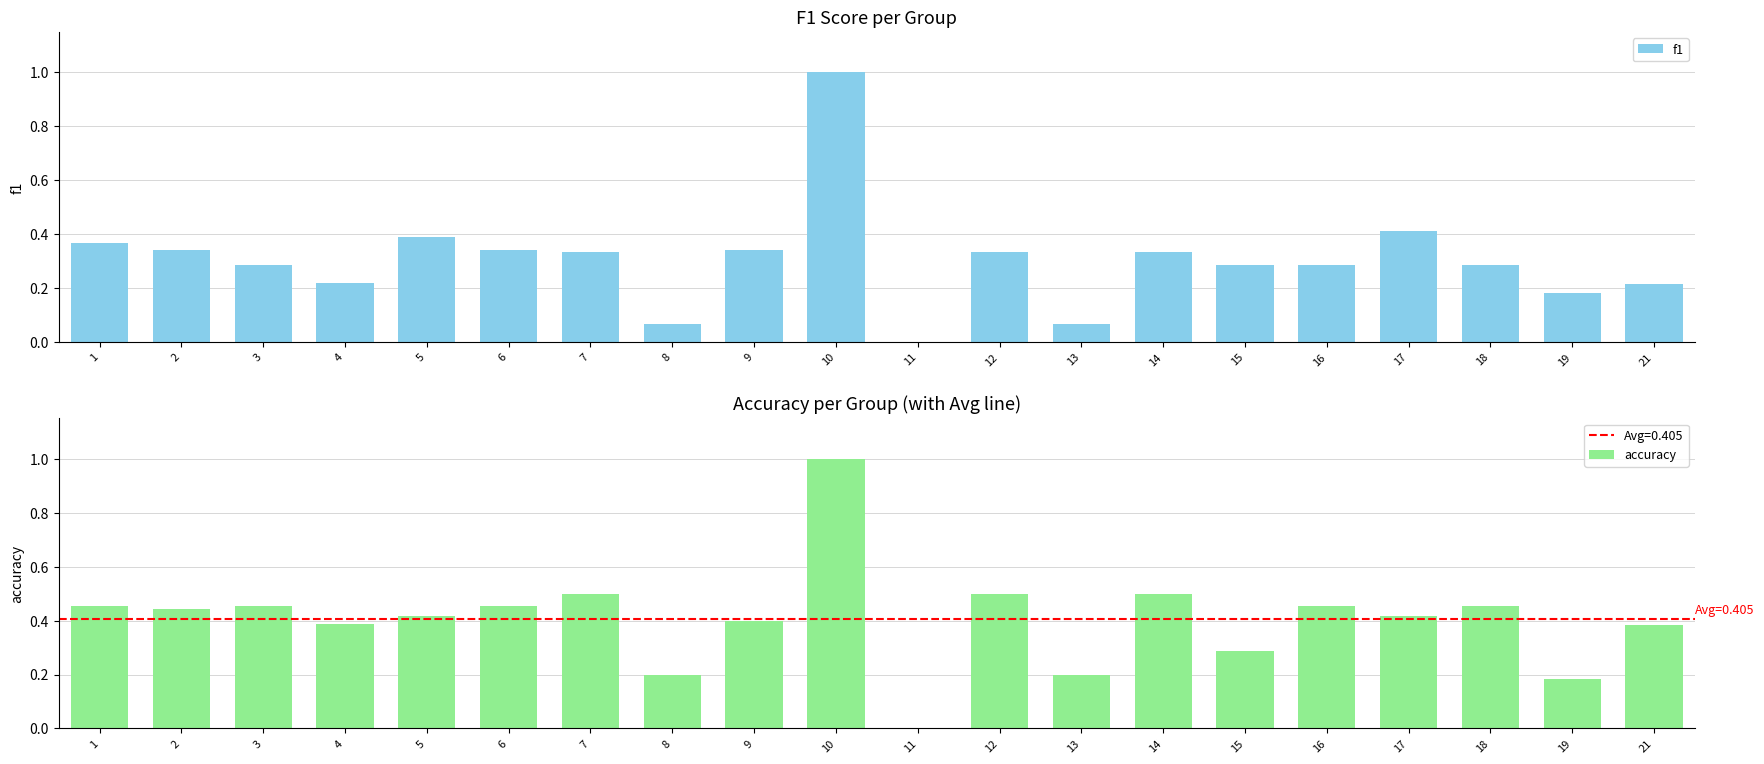

What is the value of the f1 bar at the 3rd from the left?

0.3